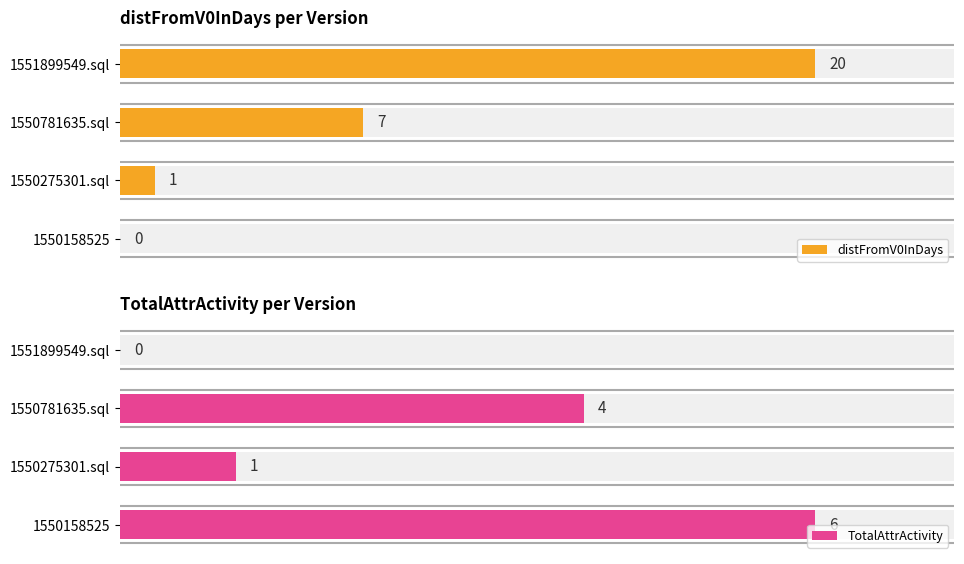

Are the bars horizontal?

Yes